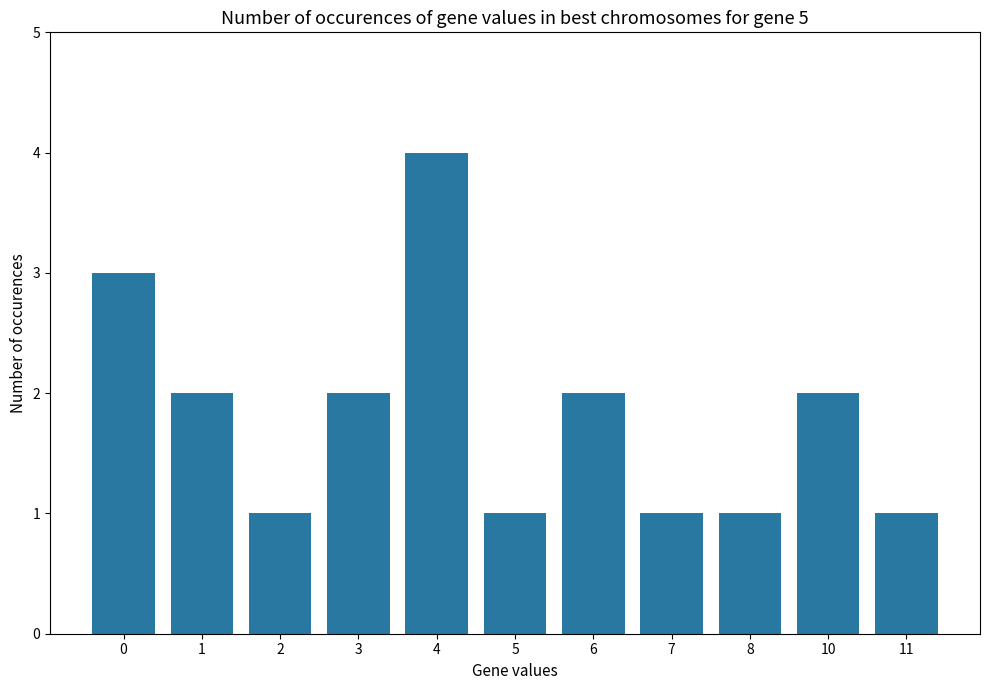

Which category has the highest value across all series?

4